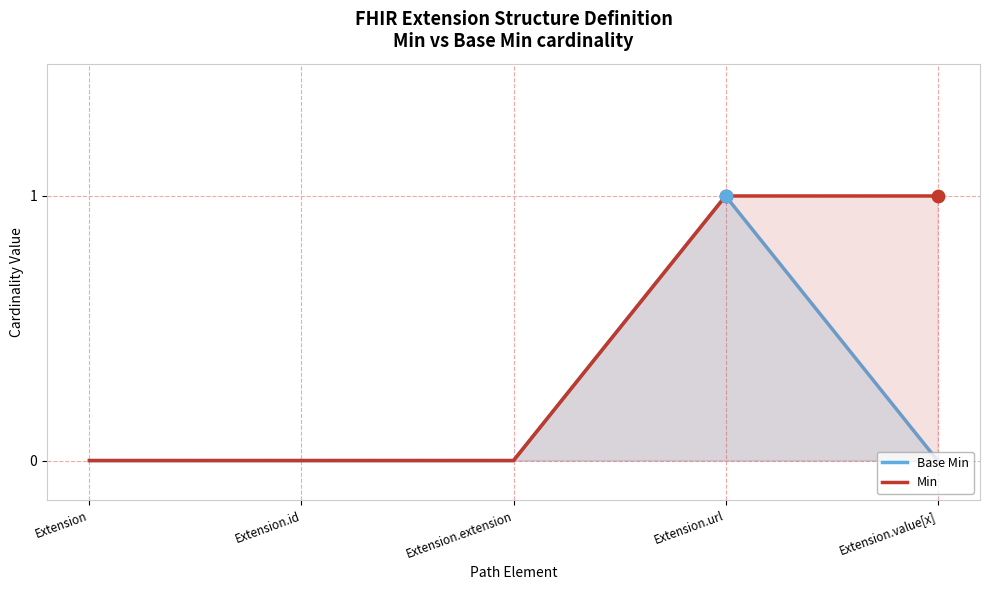

At which category is the sum across all series the highest?

Extension.url